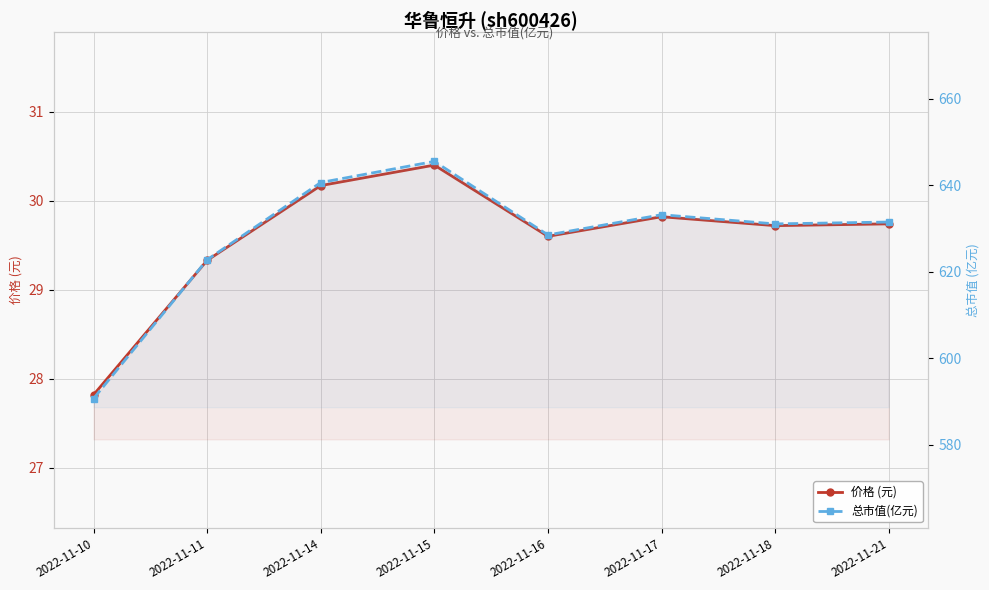

Reading left to right, what are all the values shown in this chart?

价格 (元): 27.8	29.3	30.2	30.4	29.6	29.8	29.7	29.7
总市值(亿元): 590.7	622.8	640.6	645.5	628.5	633.2	631.0	631.5